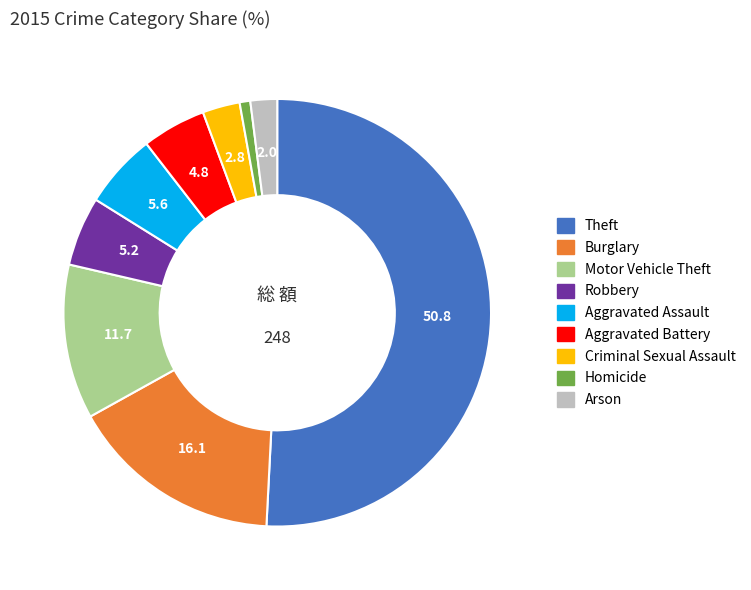

Which category accounts for the majority?

Theft